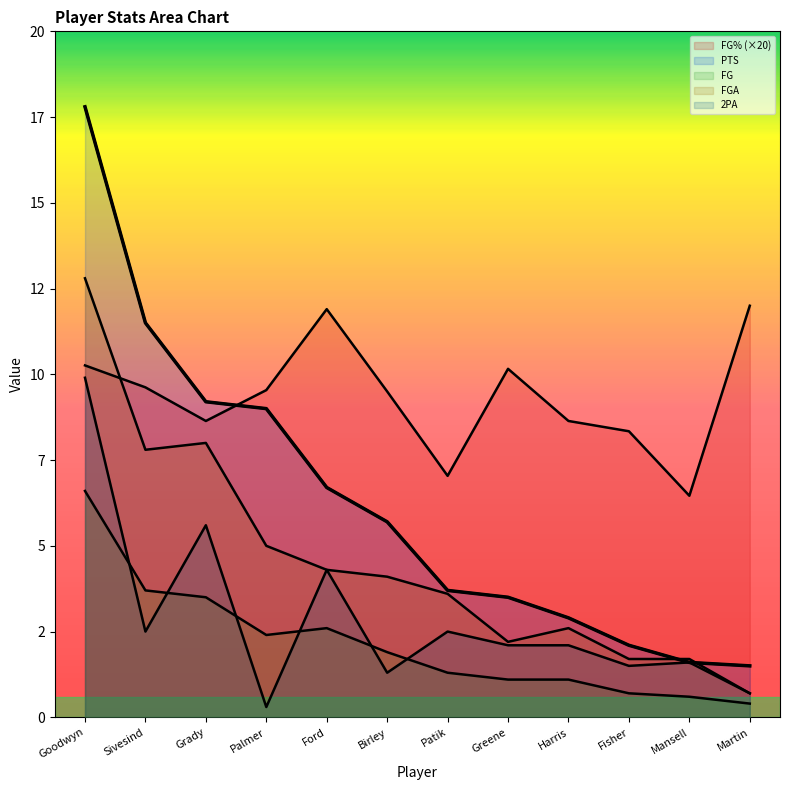

What is the label of the 2nd point from the left?

Sivesind